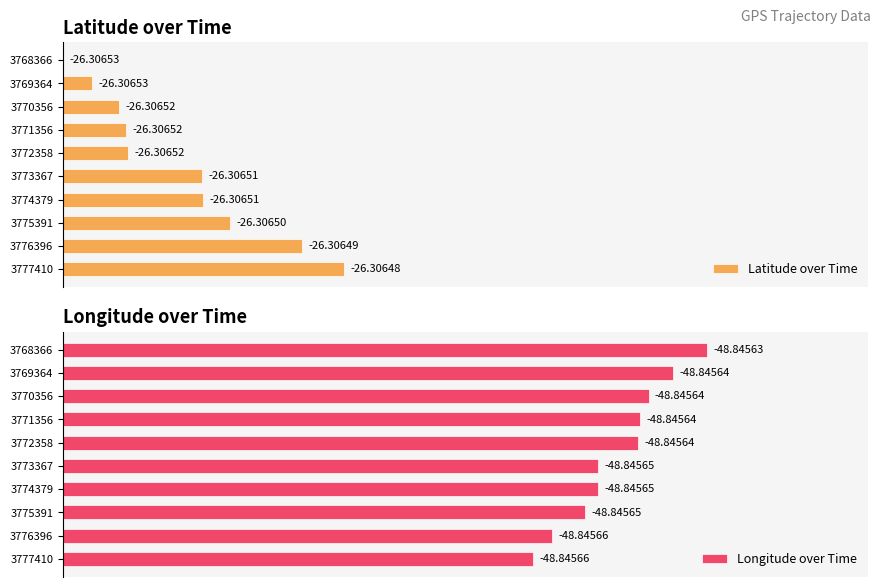

What are all the series names shown in the legend?

Latitude over Time, Longitude over Time